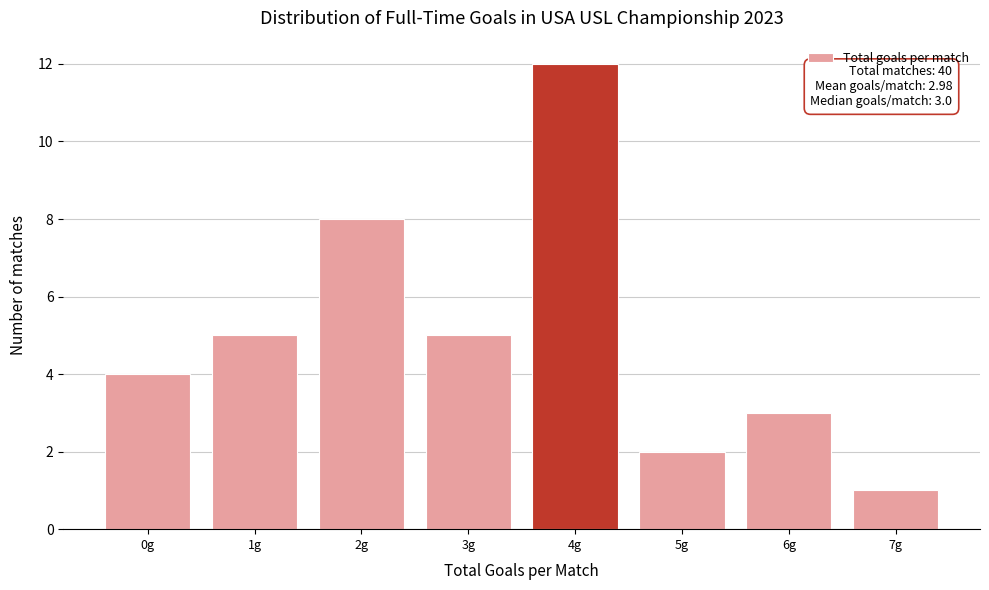

Reading left to right, extract all data points from this chart.

4	5	8	5	12	2	3	1